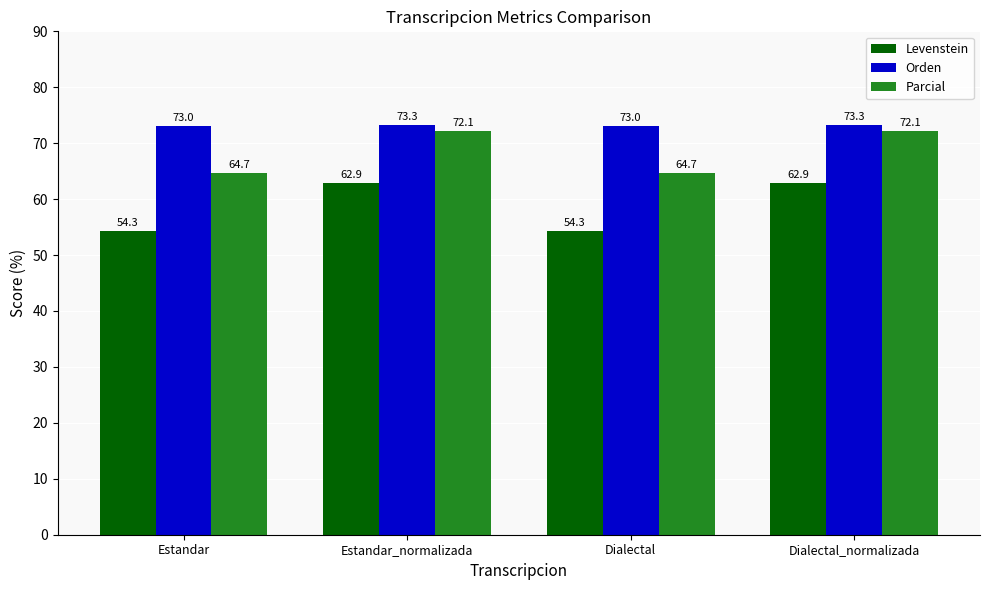

Reading left to right, extract all data points from this chart.

Levenstein: Estandar=54.3	Estandar_normalizada=62.9	Dialectal=54.3	Dialectal_normalizada=62.9
Orden: Estandar=73.0	Estandar_normalizada=73.3	Dialectal=73.0	Dialectal_normalizada=73.3
Parcial: Estandar=64.7	Estandar_normalizada=72.1	Dialectal=64.7	Dialectal_normalizada=72.1